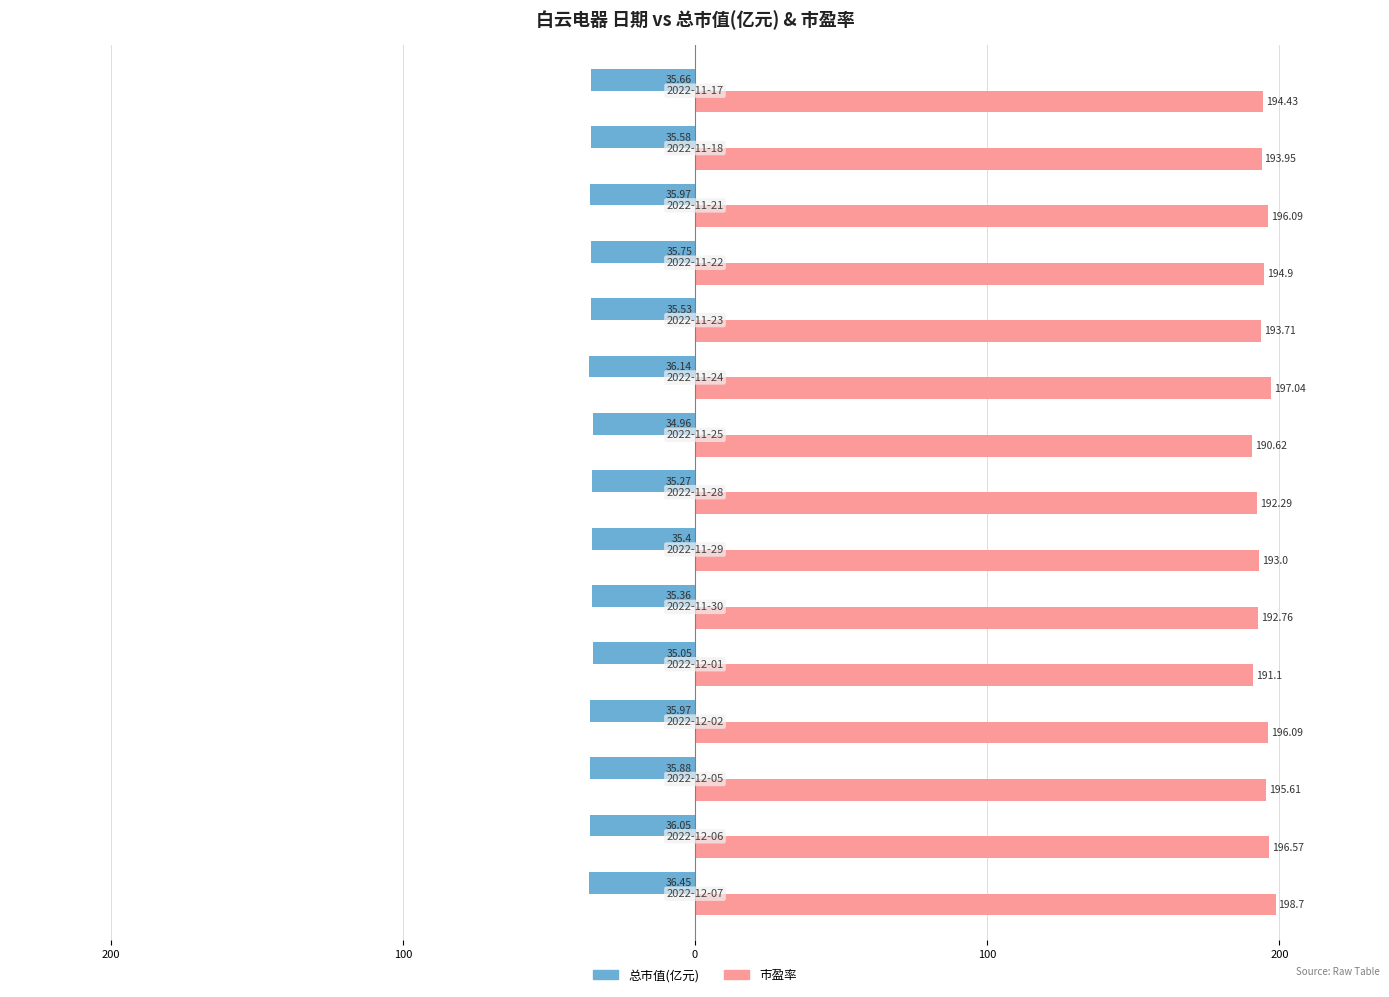

What are all the series names shown in the legend?

总市值(亿元), 市盈率